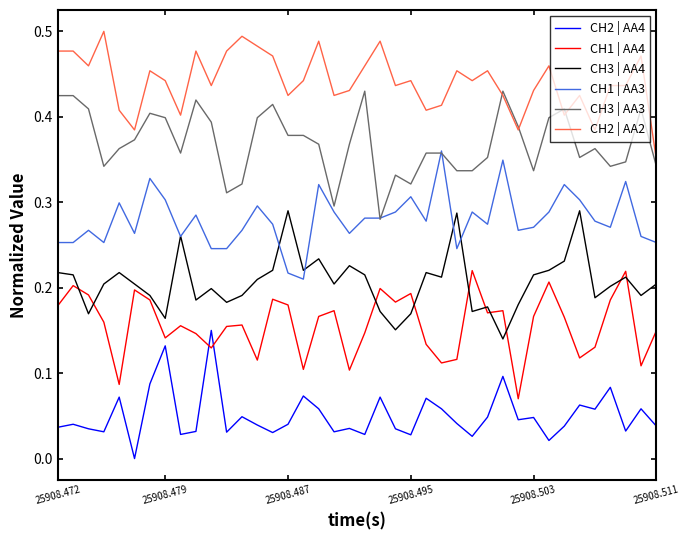

True or false: CH2 | AA4 and CH3 | AA3 cross at least once.

False